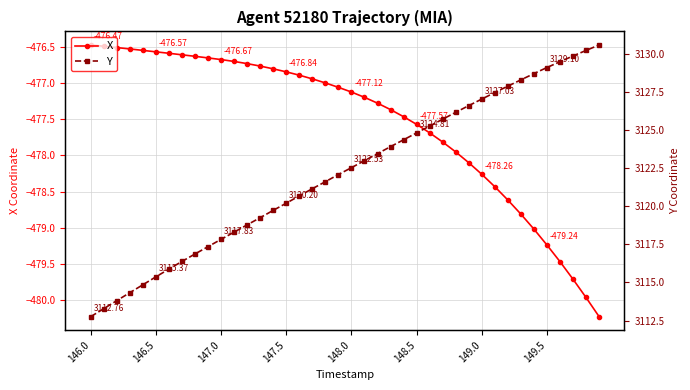

What is the difference between the X values at 19 and 8?

0.4